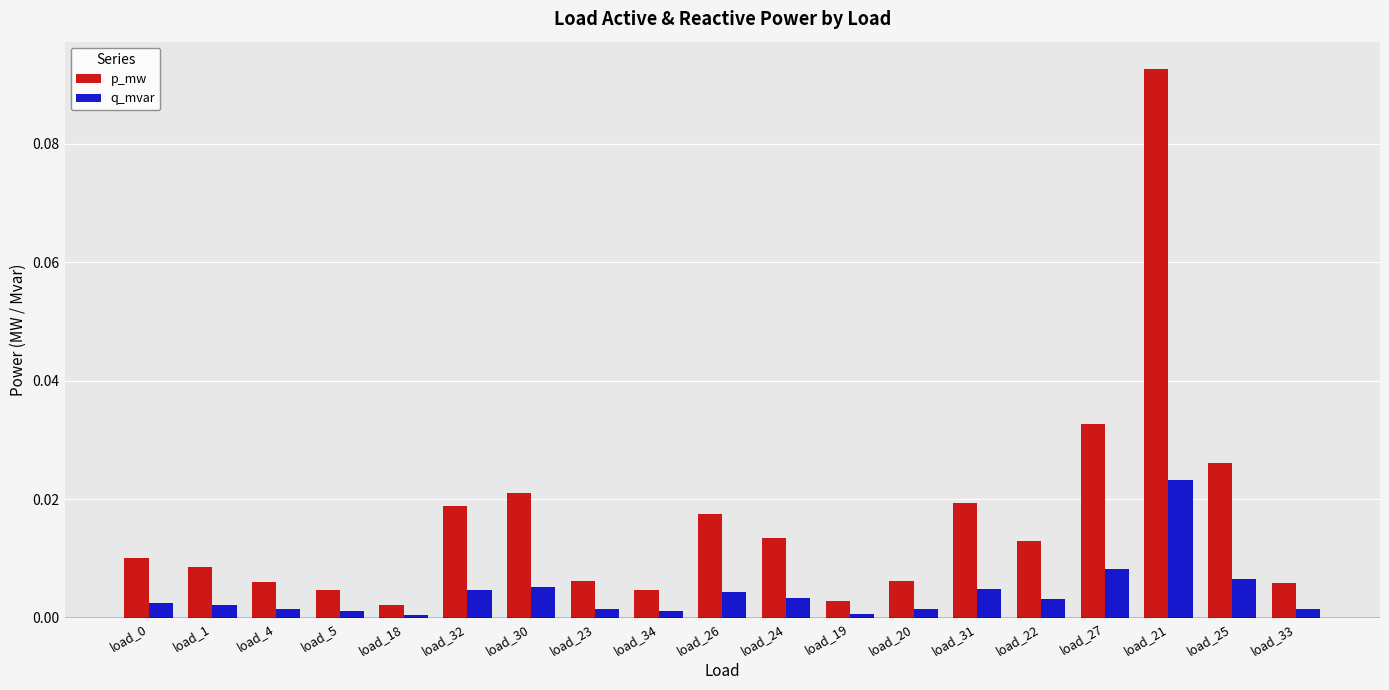

Is the value of q_mvar at load_33 greater than the value of p_mw at load_19?

No